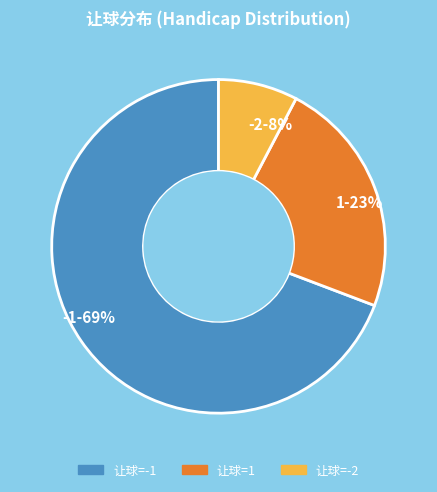

The -1-69% slice represents 63% of the pie. True or false?

False